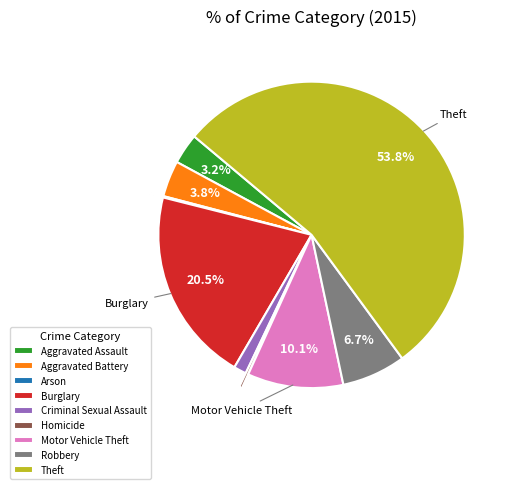

Is there a majority slice in this chart?

Yes